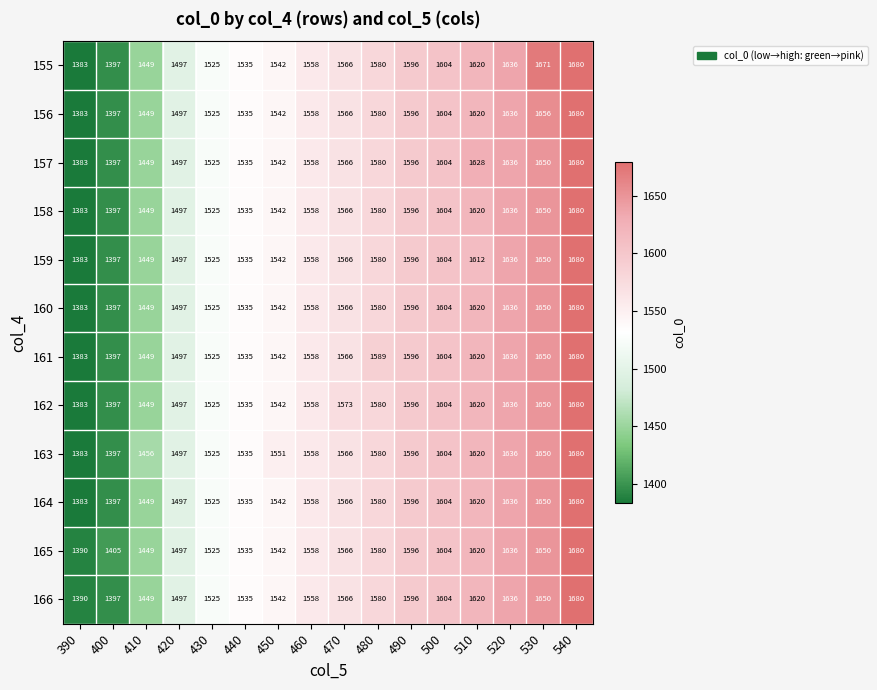

Is the value of 155 at 500 greater than the value of 162 at 450?

Yes